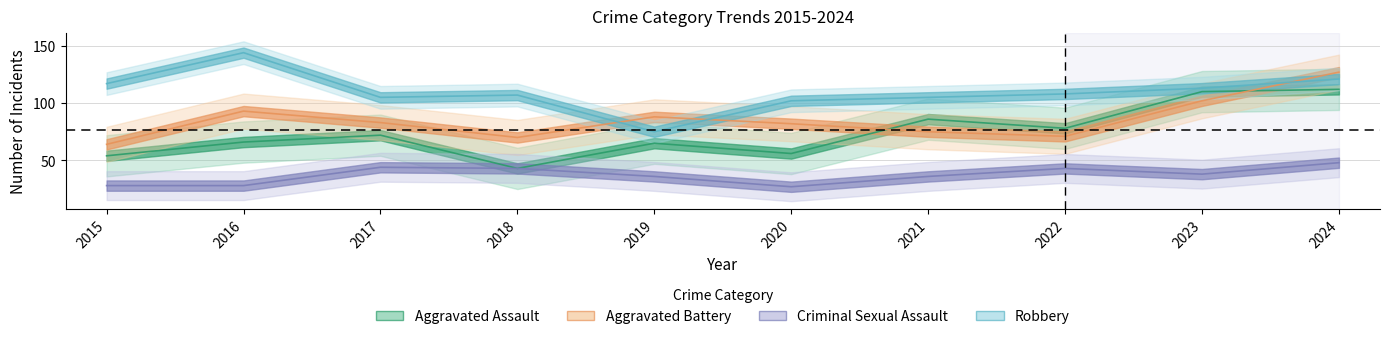

True or false: Criminal Sexual Assault and Aggravated Assault cross at least once.

False